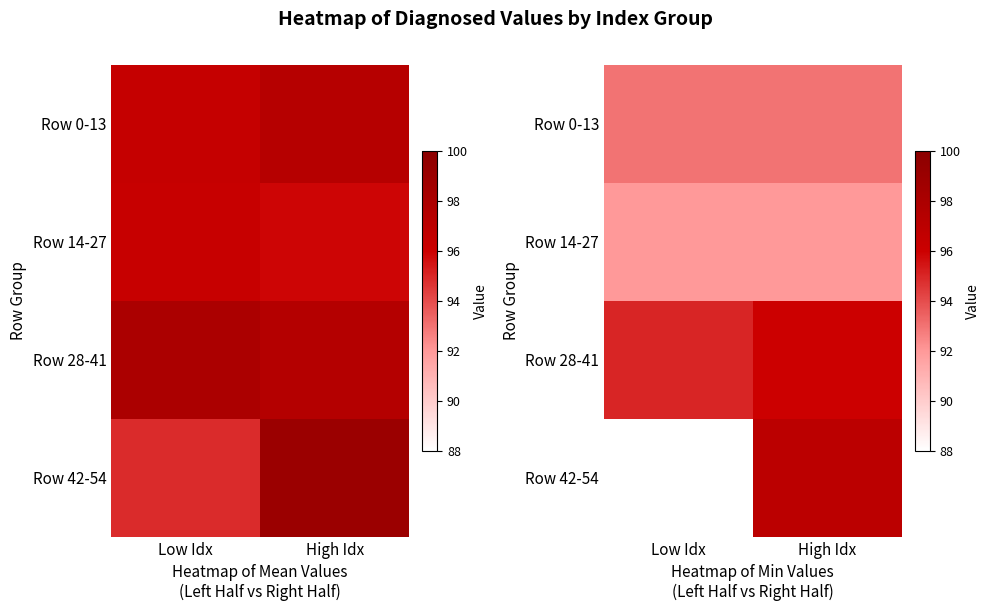

Is the value of Row 14-27 at Low Idx greater than the value of Row 42-54 at Low Idx?

Yes